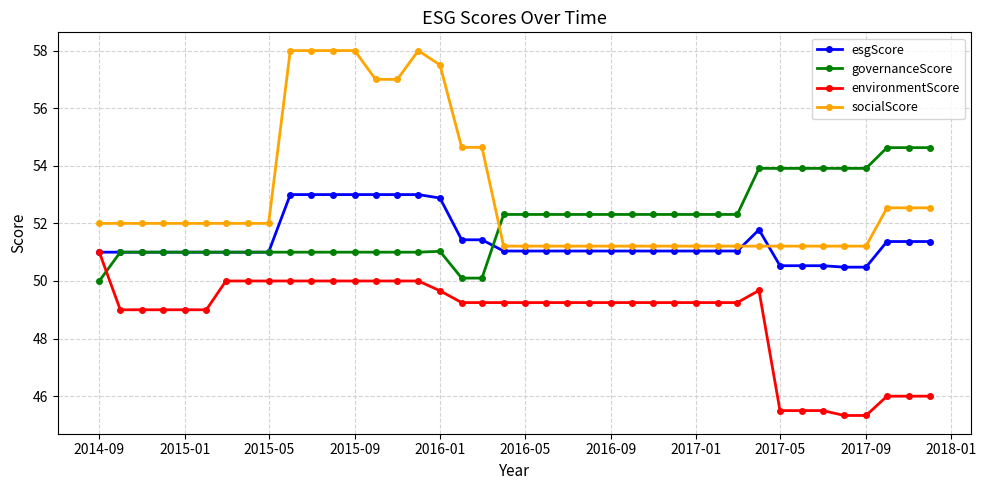

Does the chart have visible grid lines?

Yes